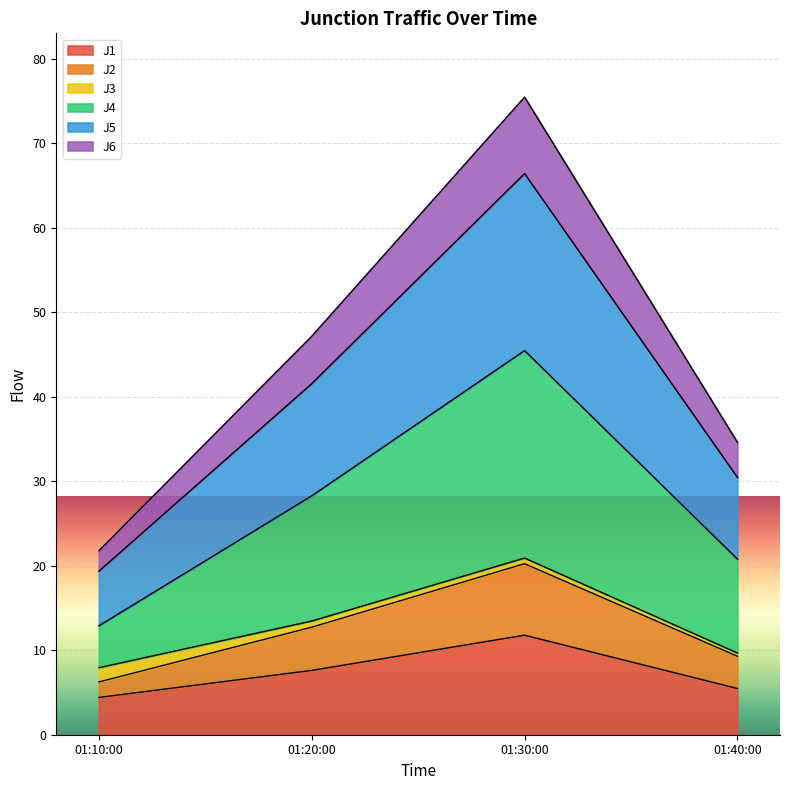

Count the number of categories in the chart.

4